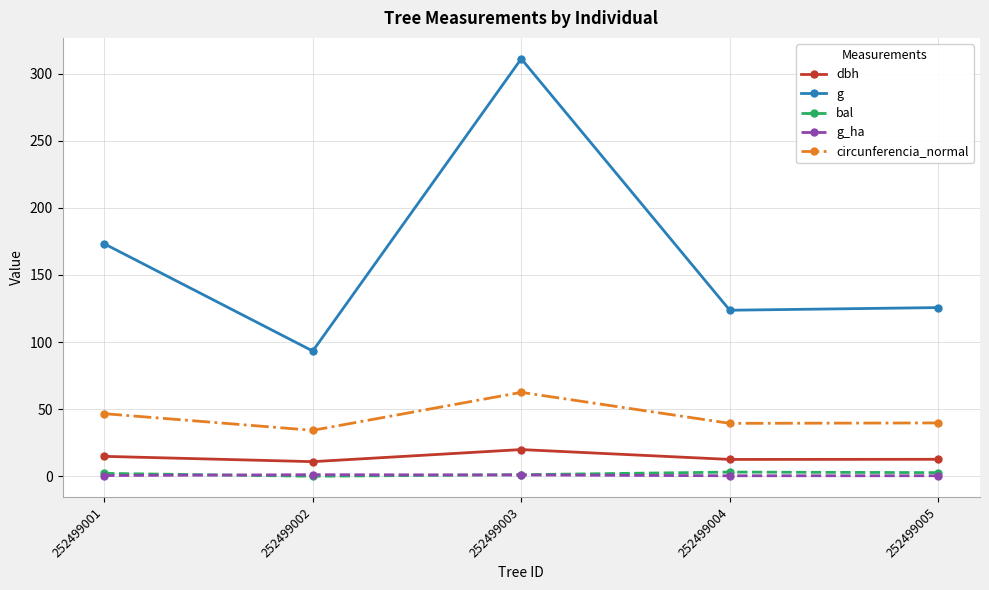

What is the sum of the bal values at 252499004 and 252499001?

5.3